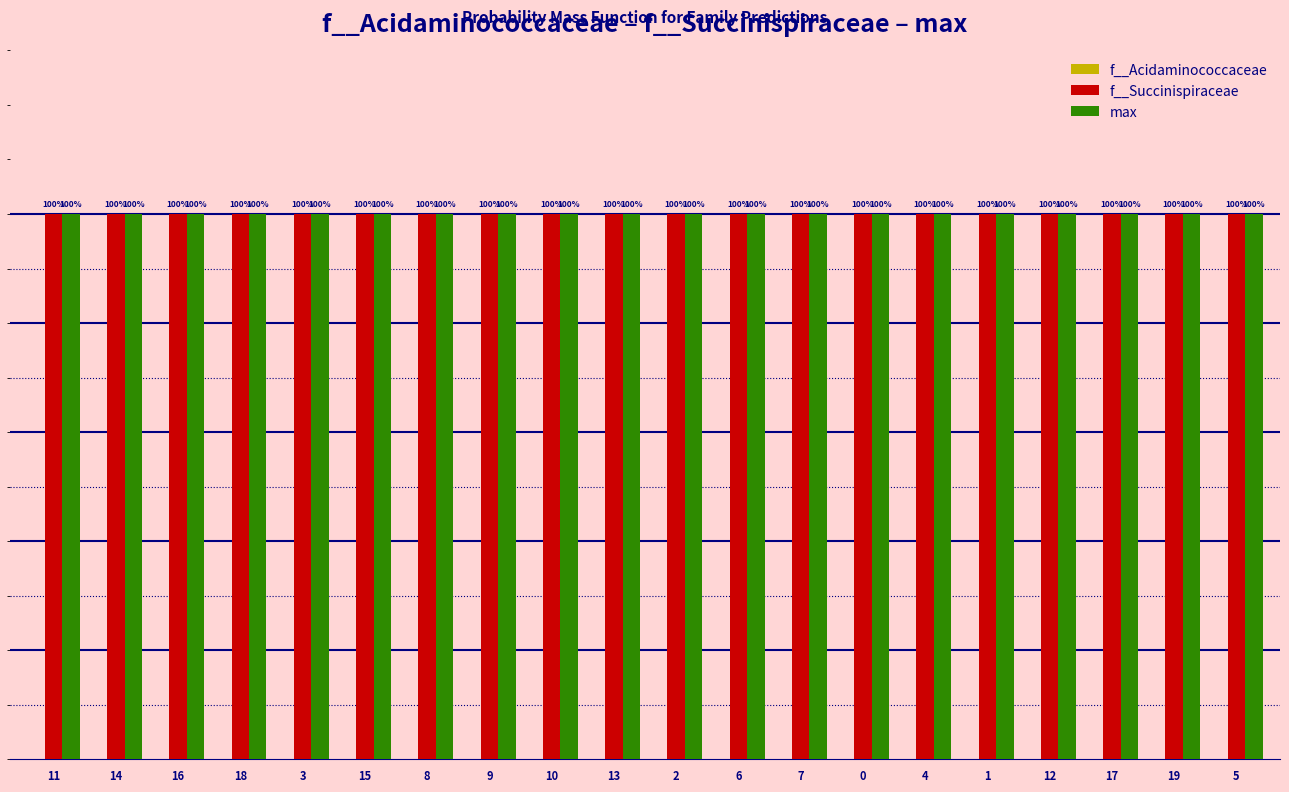

What is the label of the 17th bar from the right?

18